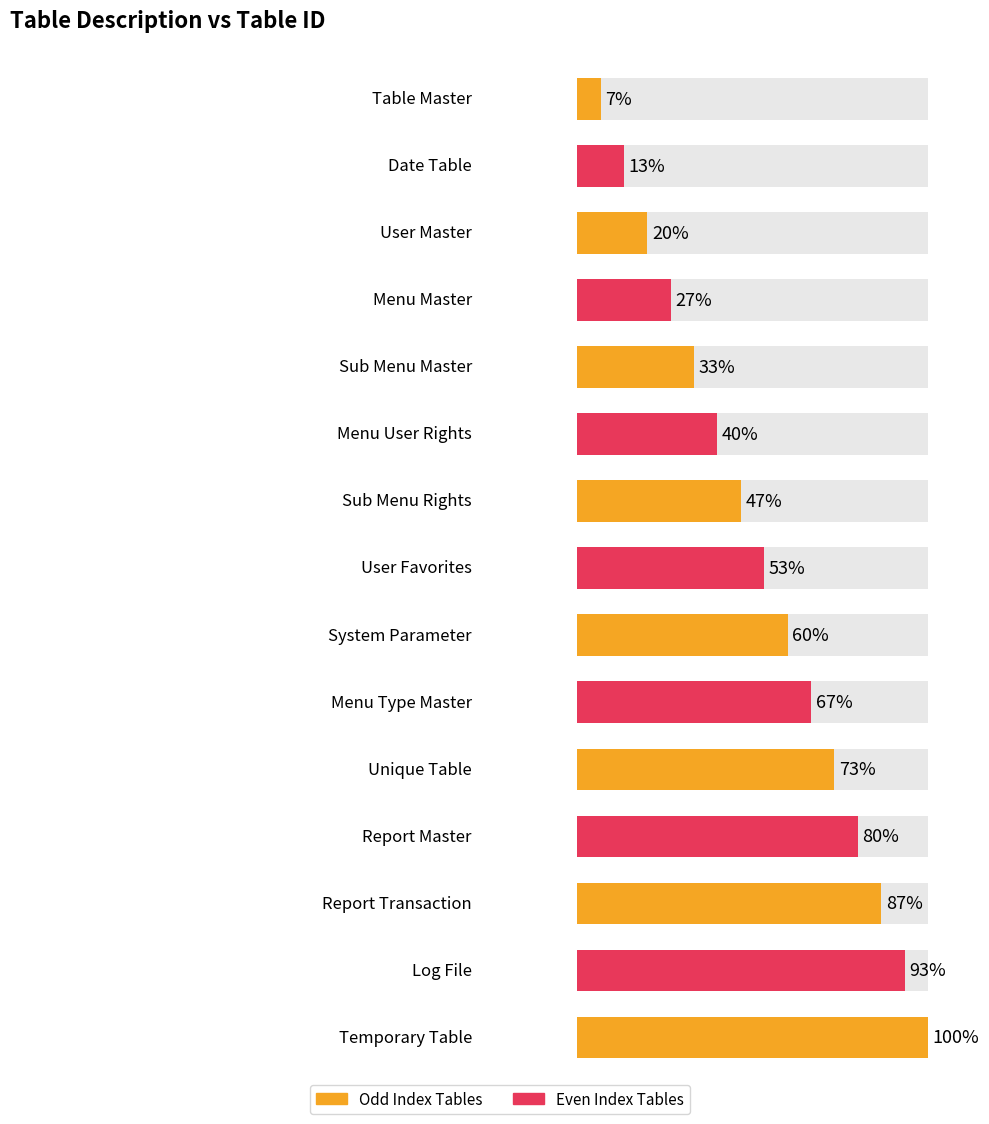

What position from the left is User Master?

3